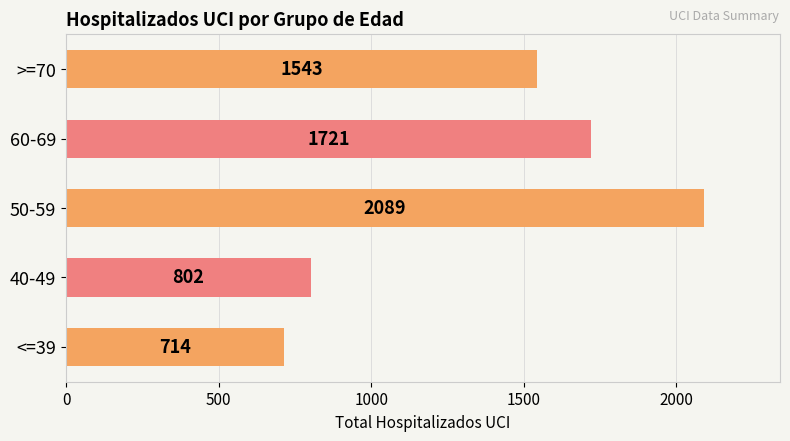

List the labels in order of value, largest first.

50-59, 60-69, >=70, 40-49, <=39